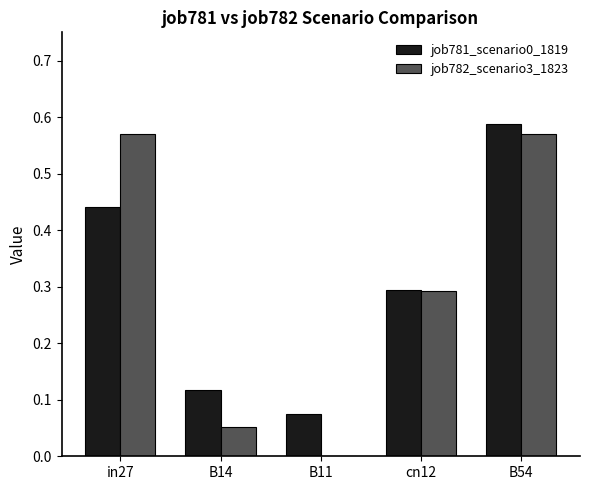

What is the sum of all job781_scenario0_1819 values?

1.5